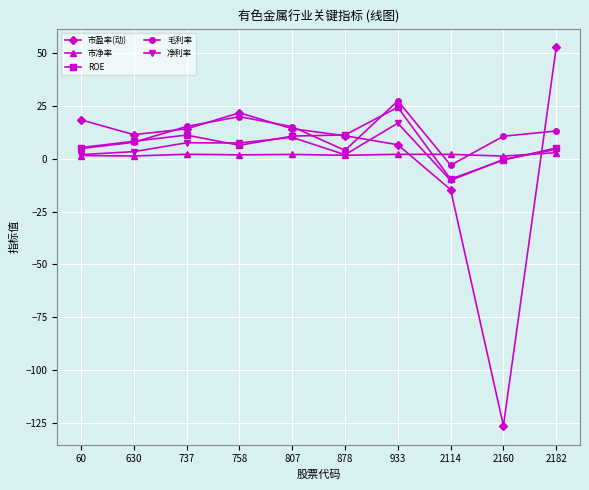

In 净利率, how many points are higher than both neighbors (excluding endpoints)?

3